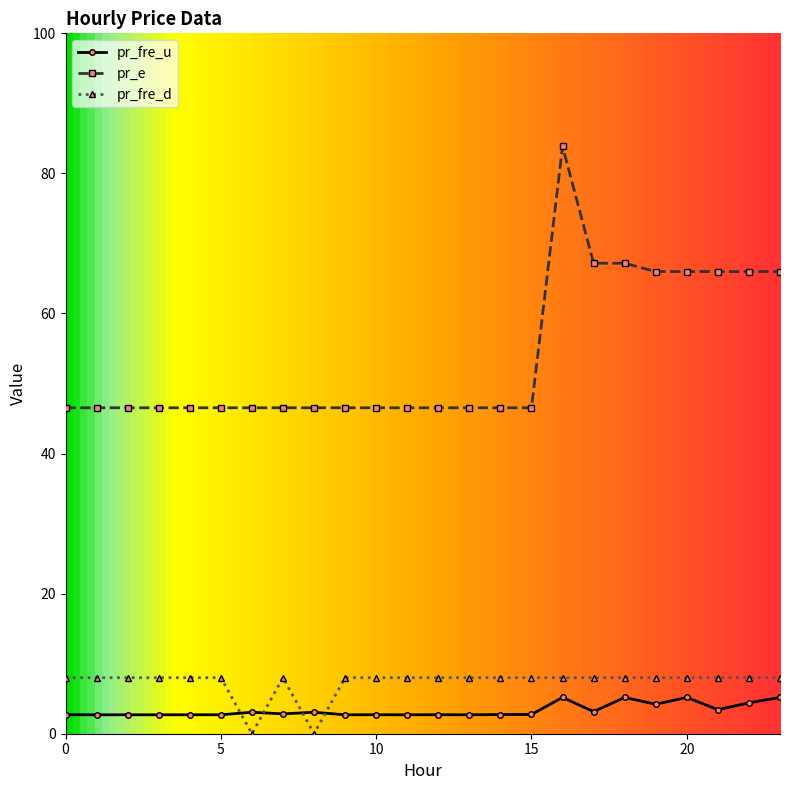

How many intersections are there between pr_fre_d and pr_fre_u?

4